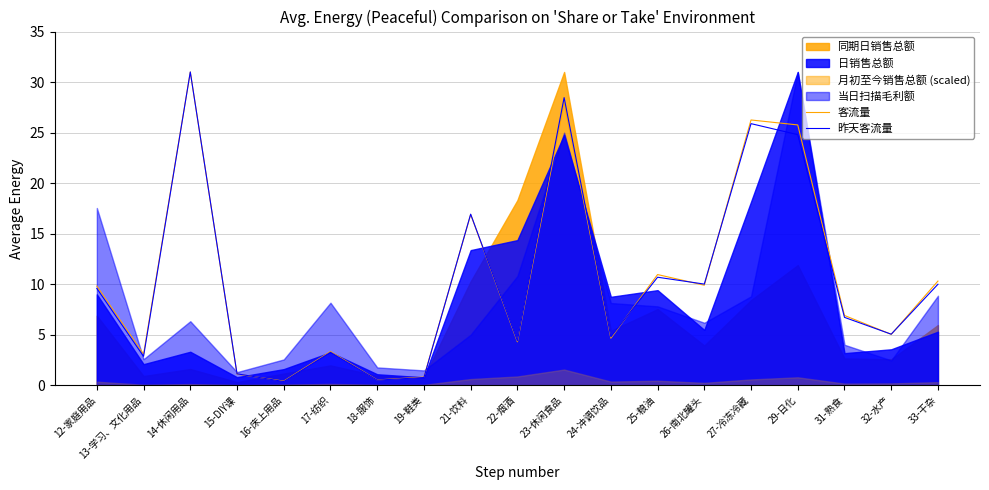

What is the highest value of the 客流量 series?

31.0